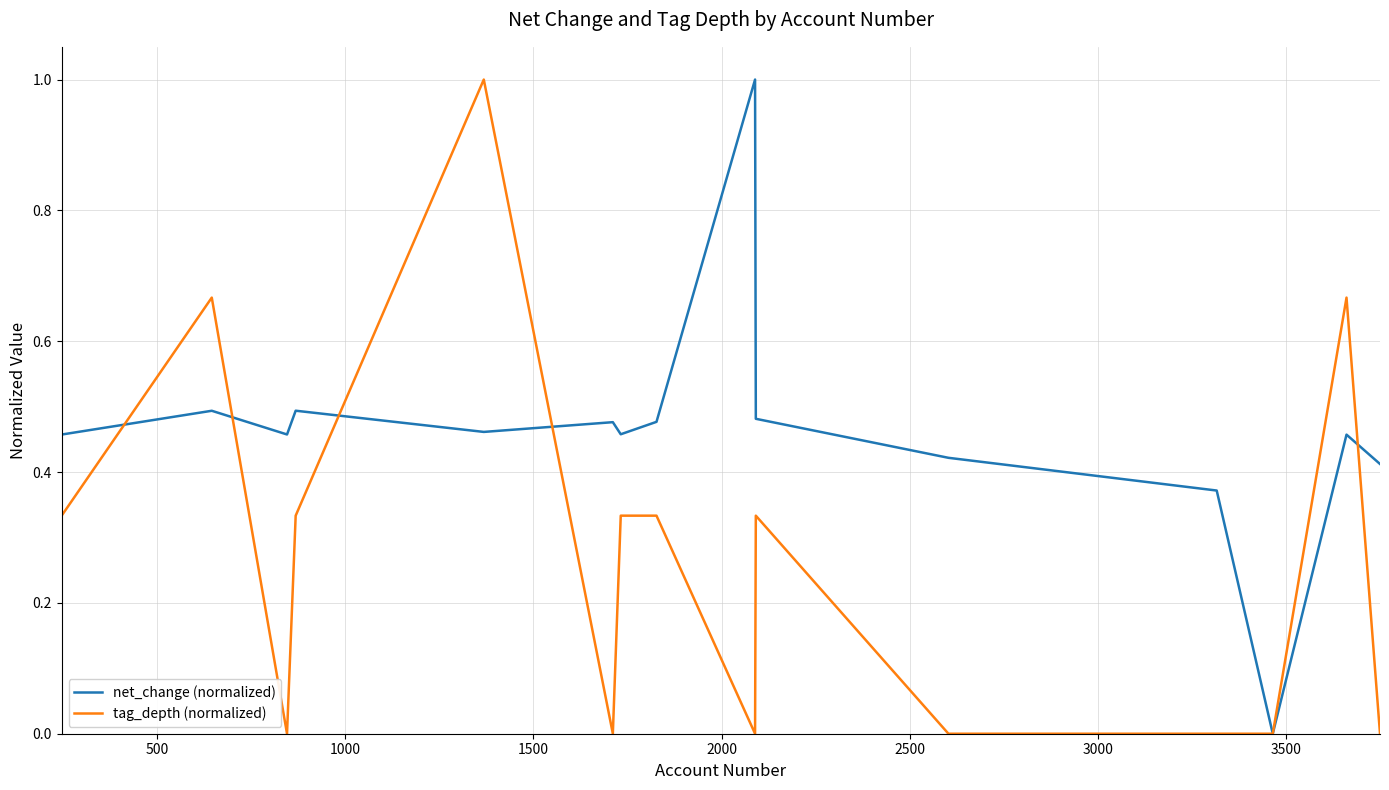

What are all the series names shown in the legend?

net_change (normalized), tag_depth (normalized)